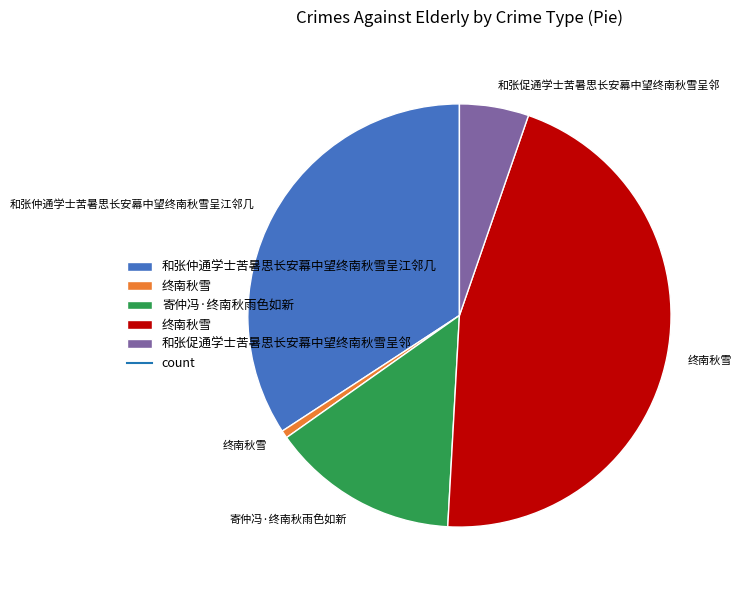

Does any single category account for the majority?

No